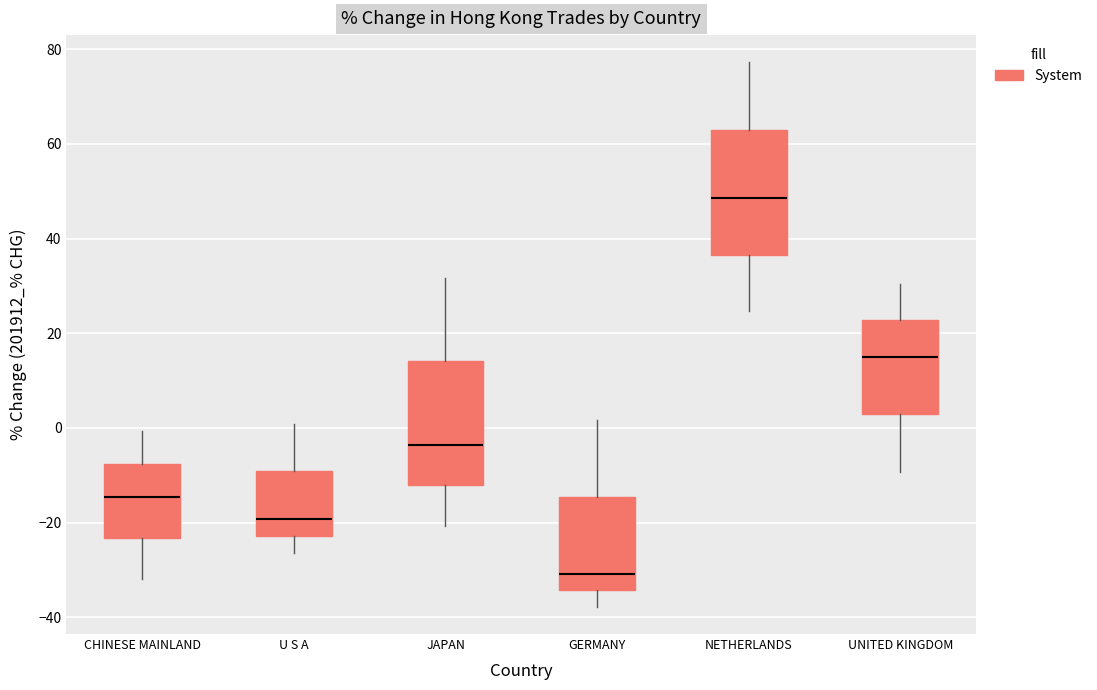

Which box's median line is the lowest?

GERMANY